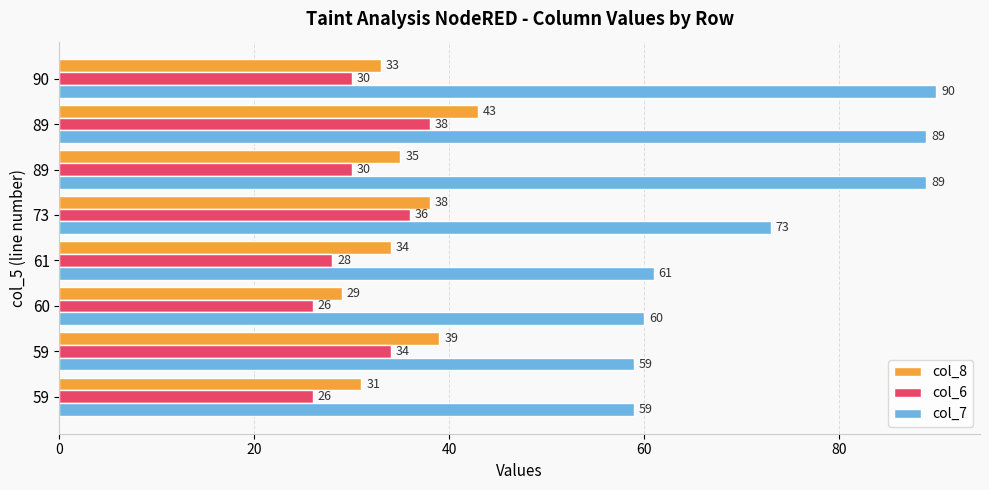

How many distinct data groups are displayed?

3